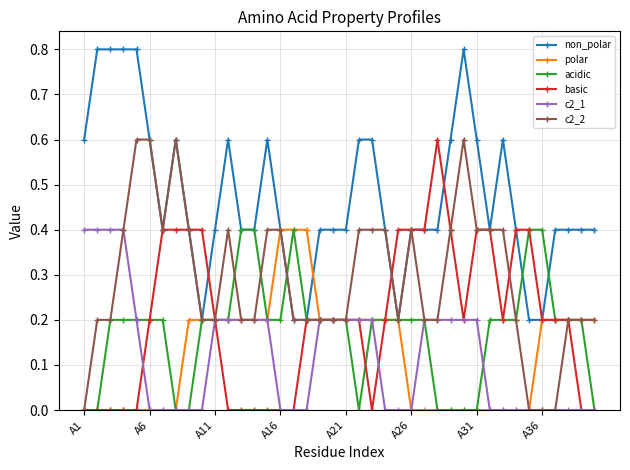

Which series has the largest total across all categories?

non_polar